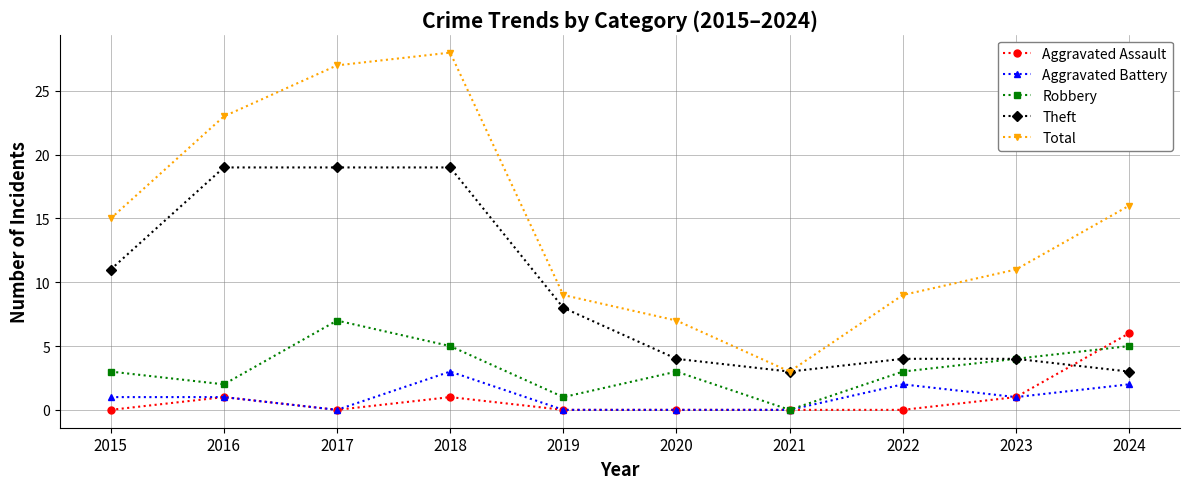

What is the sum of the Aggravated Battery values at 2017 and 2015?

1